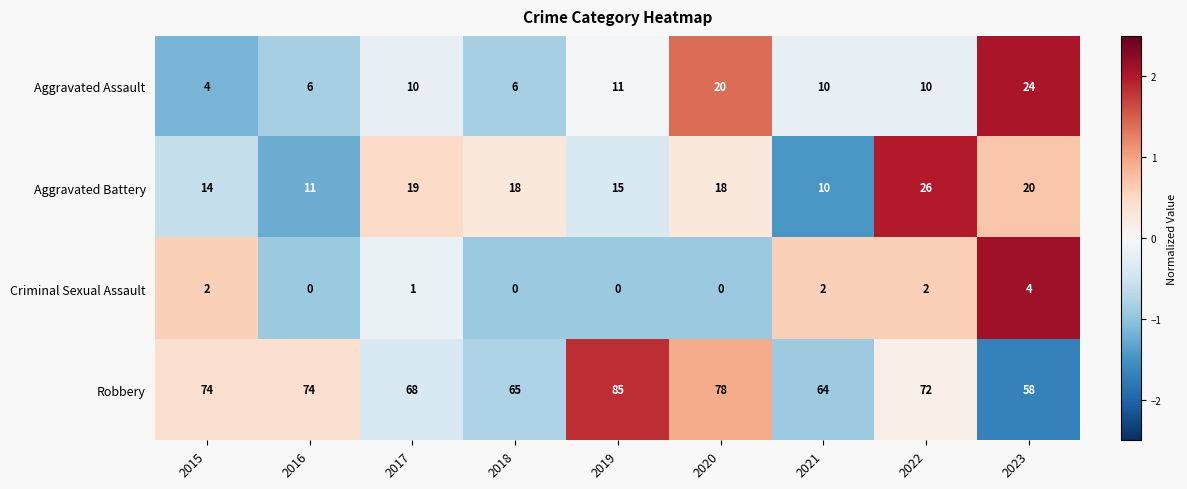

Which series has the largest total across all categories?

Robbery